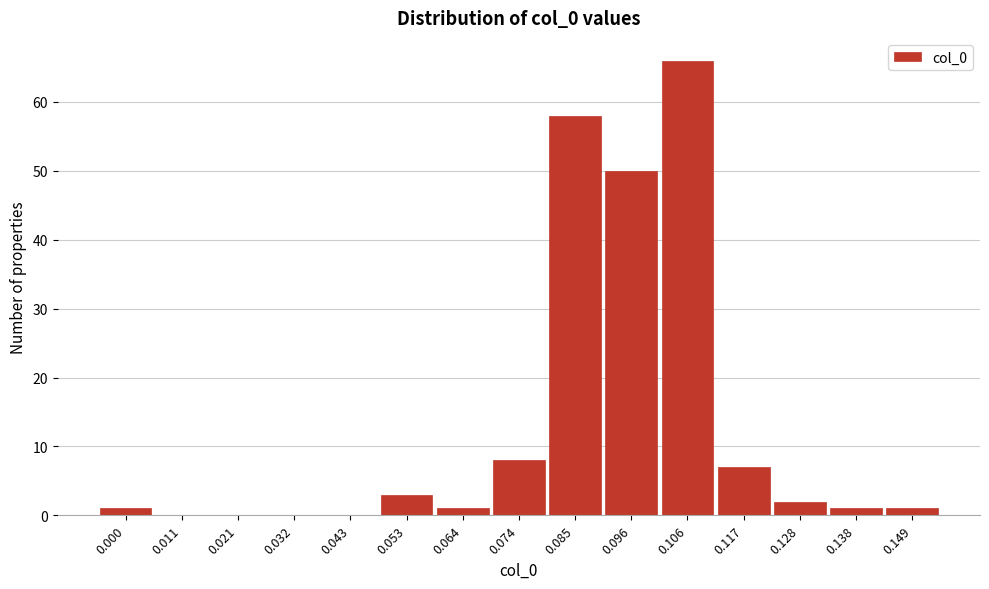

Reading left to right, transcribe all the data shown in this chart.

0.000=1	0.011=0	0.021=0	0.032=0	0.043=0	0.053=3	0.064=1	0.074=8	0.085=58	0.096=50	0.106=66	0.117=7	0.128=2	0.138=1	0.149=1